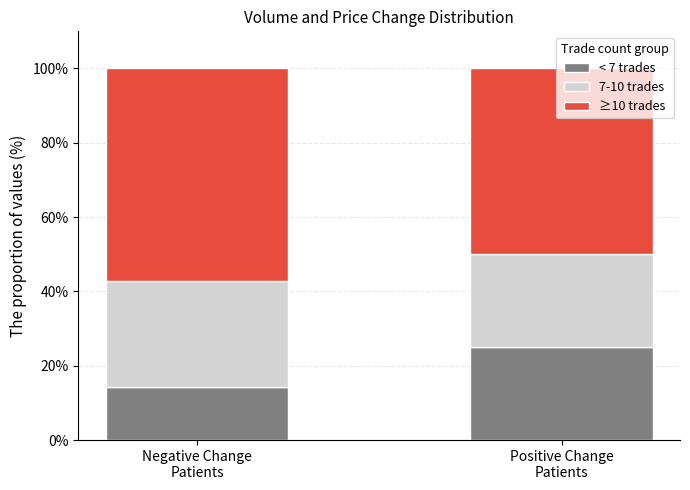

What is the minimum value for < 7 trades?

14.3